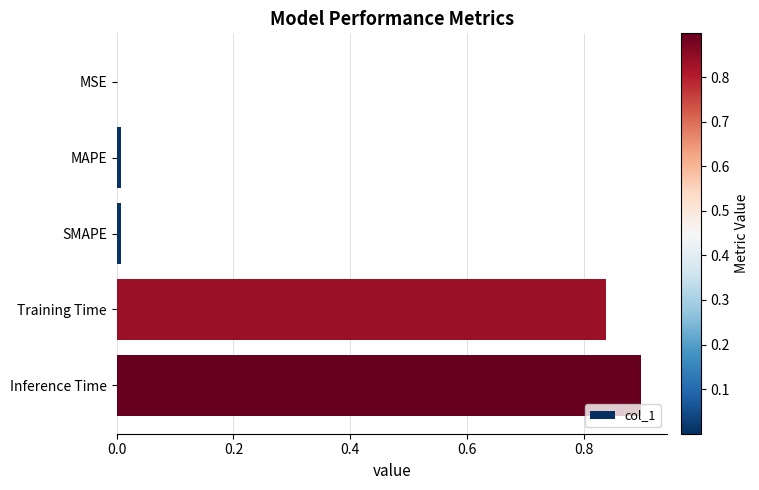

The value at MAPE is 0.0. True or false?

True